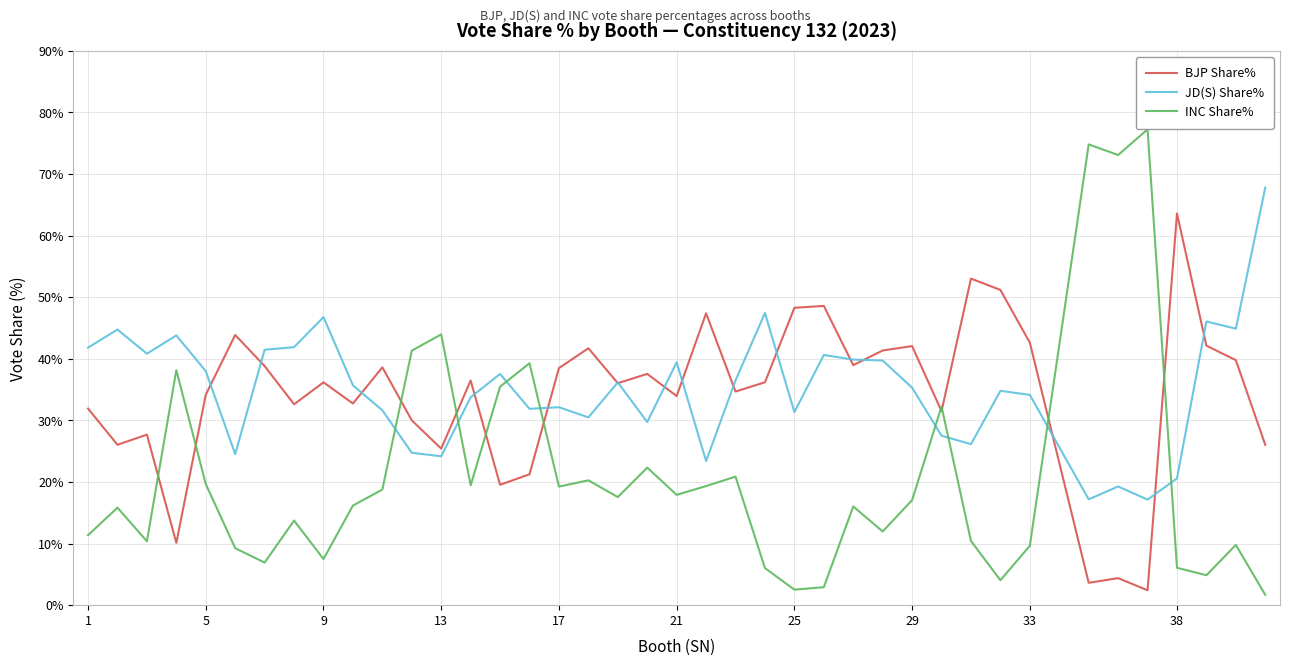

True or false: JD(S) Share% has more than 0 points higher than both neighbors.

True